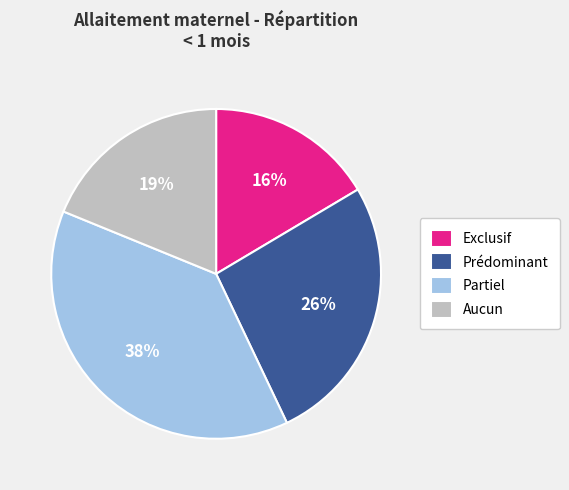

Which has a higher value, Exclusif or Aucun?

Aucun